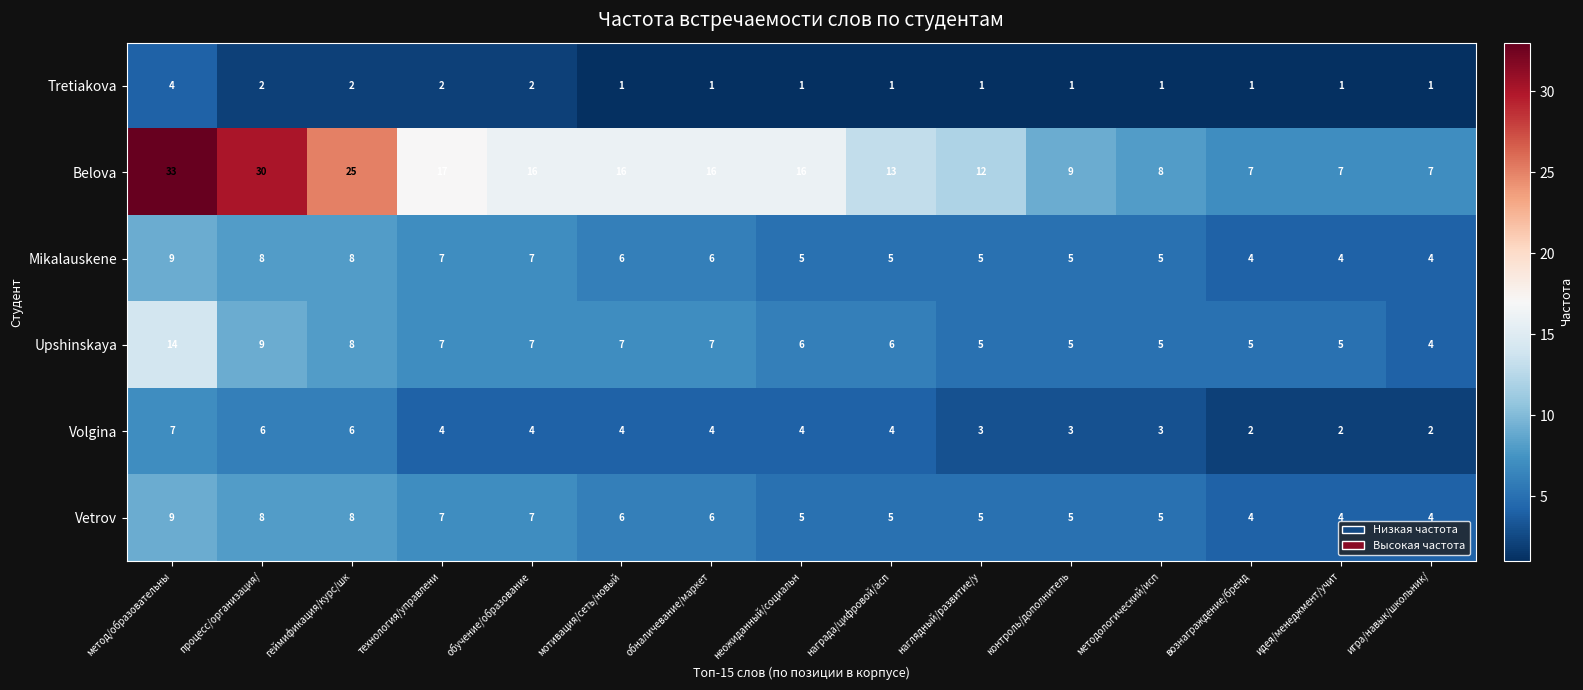

What is the sum of all Vetrov values?

88